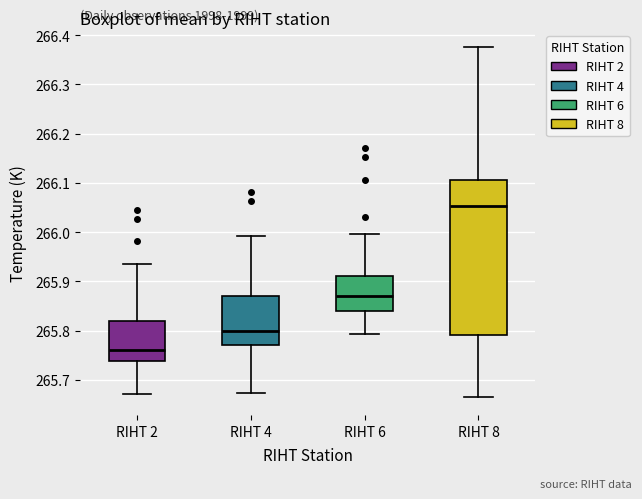

Comparing the boxes themselves (not the whiskers), which one is the tallest?

RIHT 8